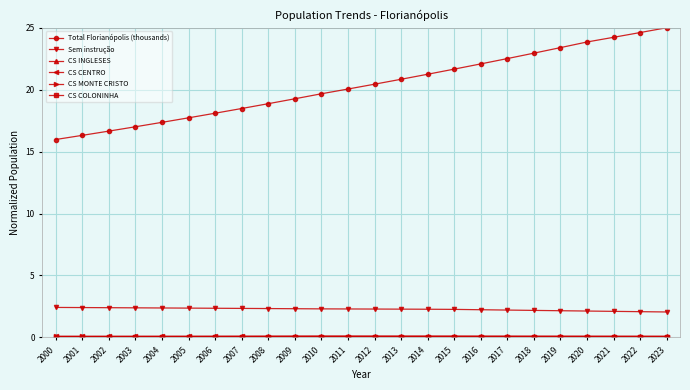

Which series has the largest total across all categories?

Total Florianópolis (thousands)